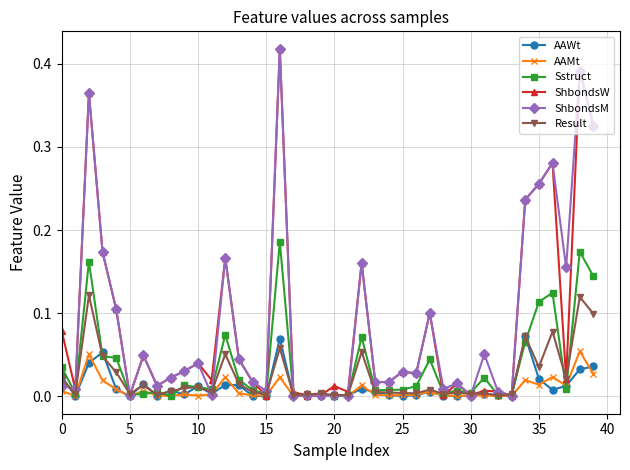

True or false: AAMt has more than 0 interior local peaks.

True